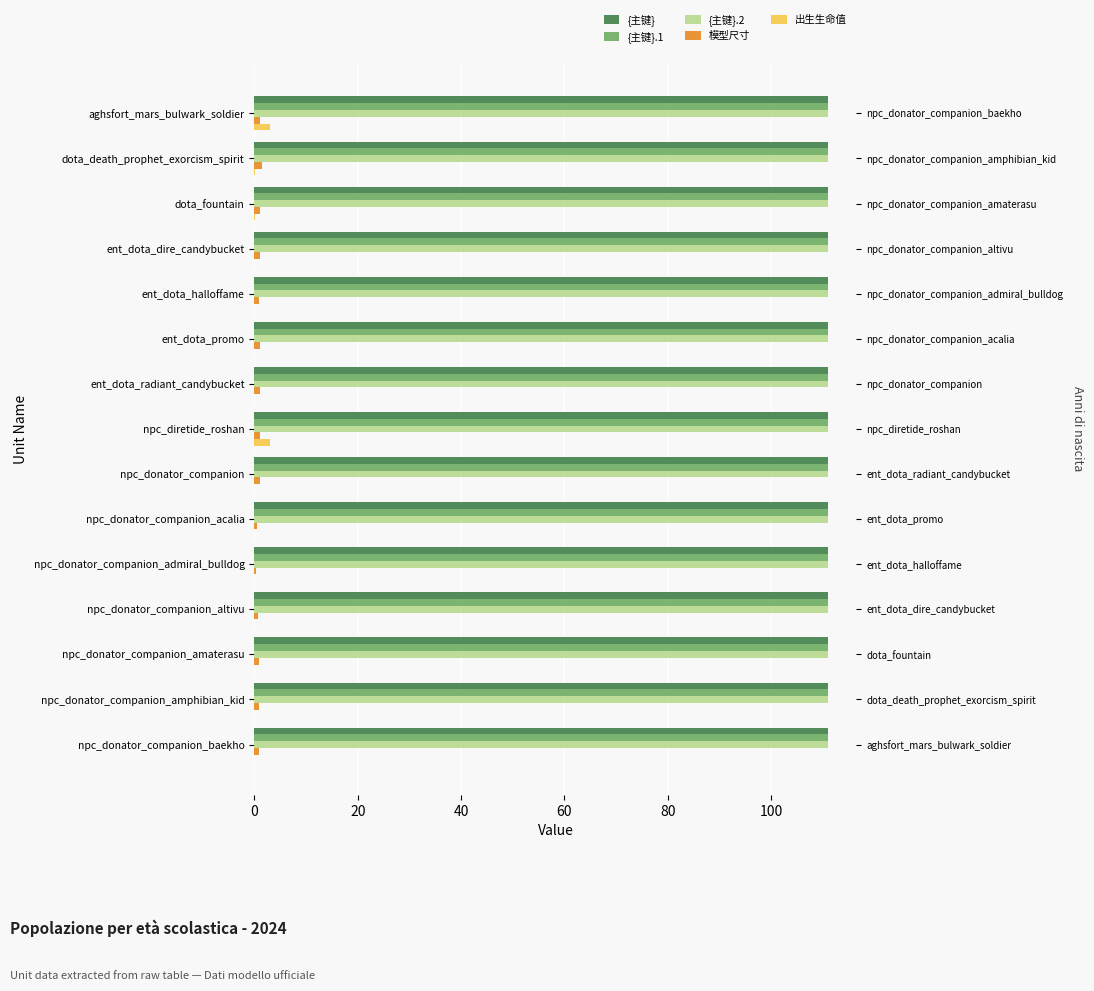

Is it true that 出生生命值 equals 0.2 at dota_fountain?

False